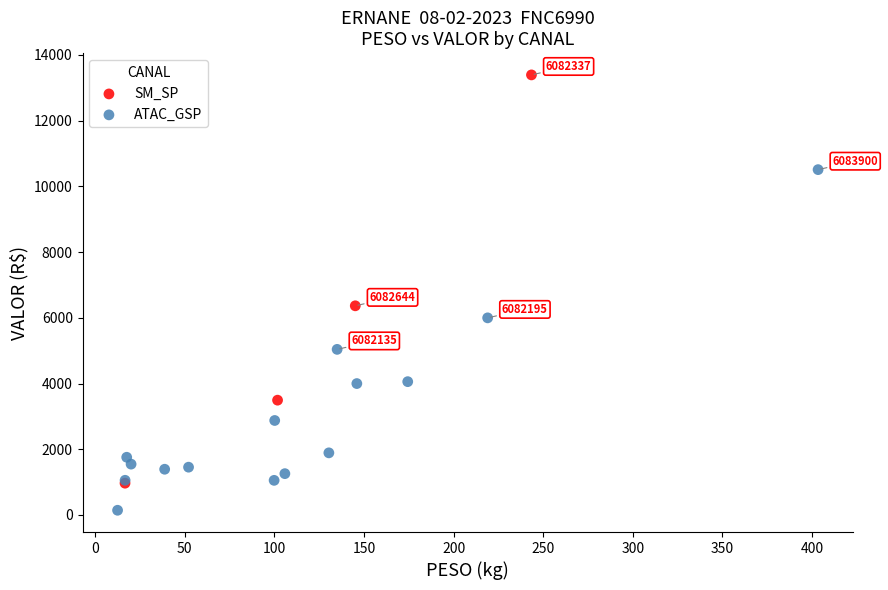

Which series reaches the maximum Y coordinate?

SM_SP